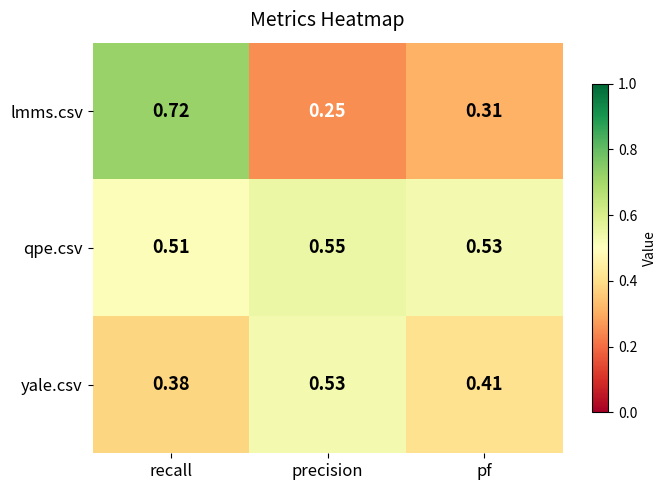

Which series has the largest total across all categories?

qpe.csv